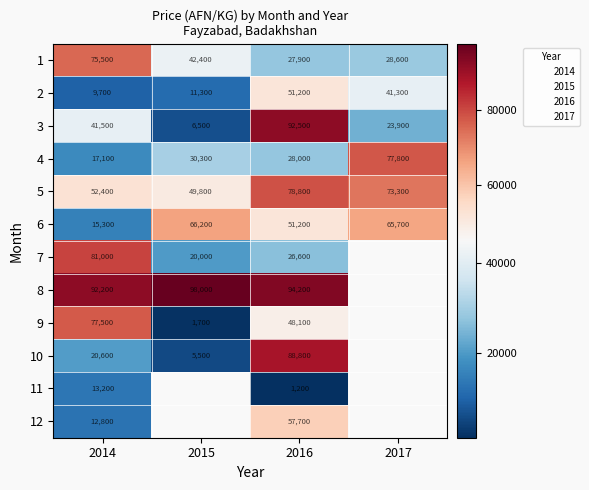

How many values in the 5 series are below 73300?

2